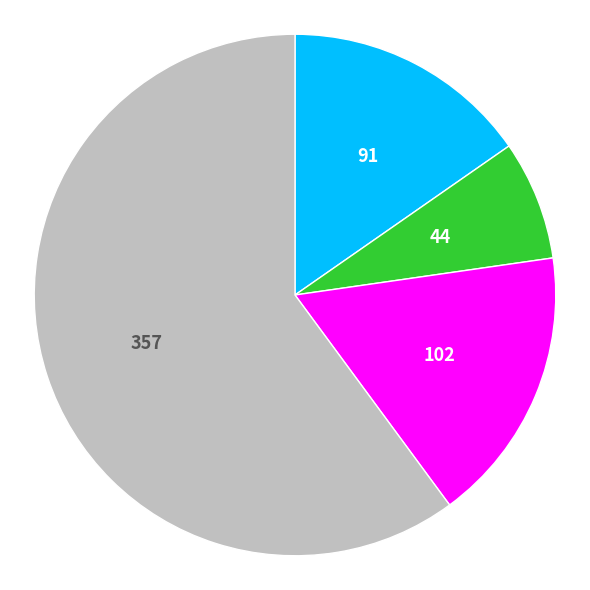

How many segments does this pie chart have?

4